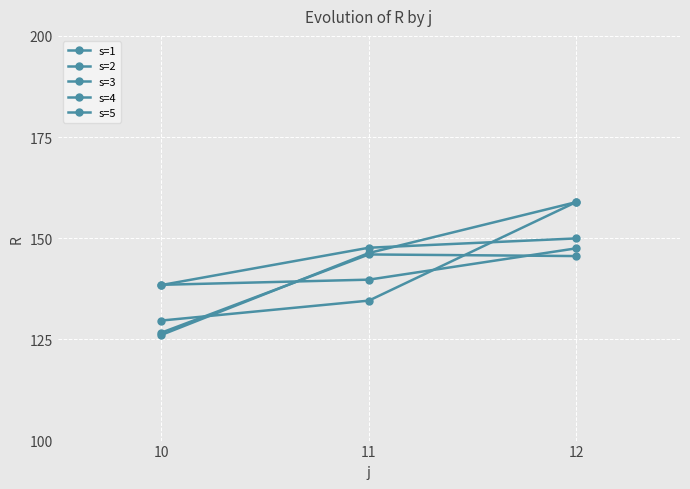

At which category is the sum across all series the highest?

12